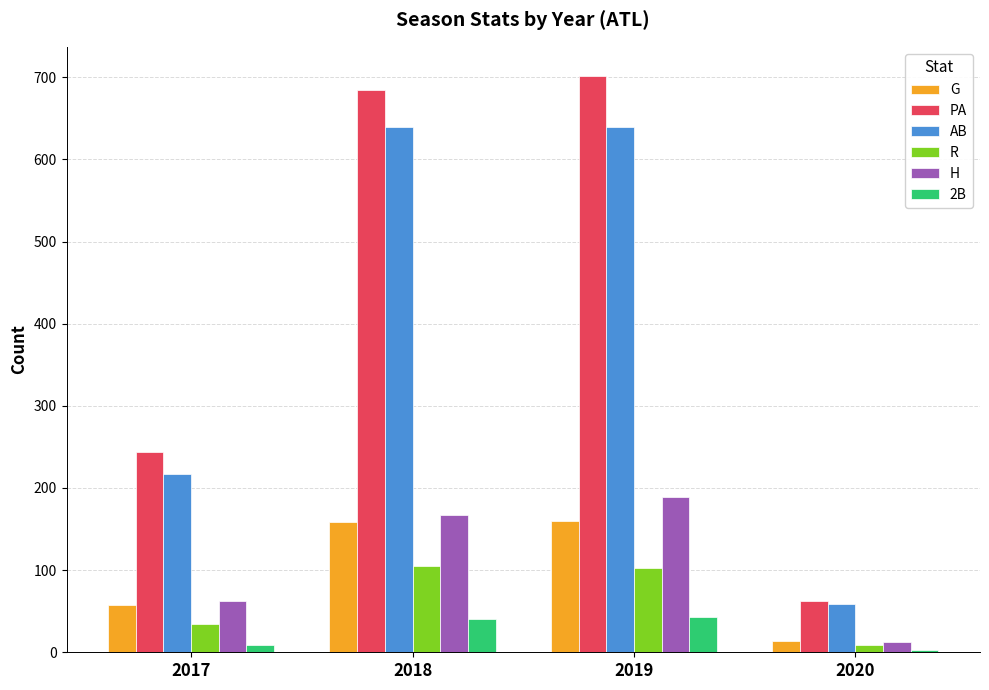

What is the average value of the PA series?

423